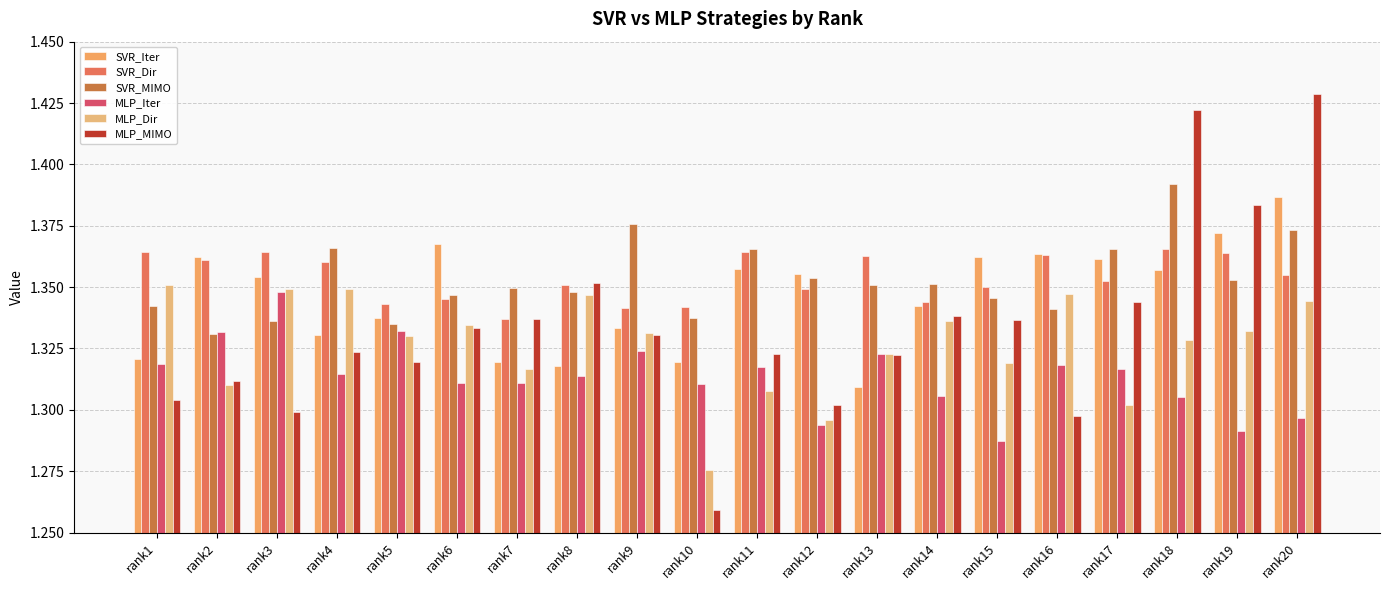

Are the bars grouped side by side (vs. stacked)?

Yes